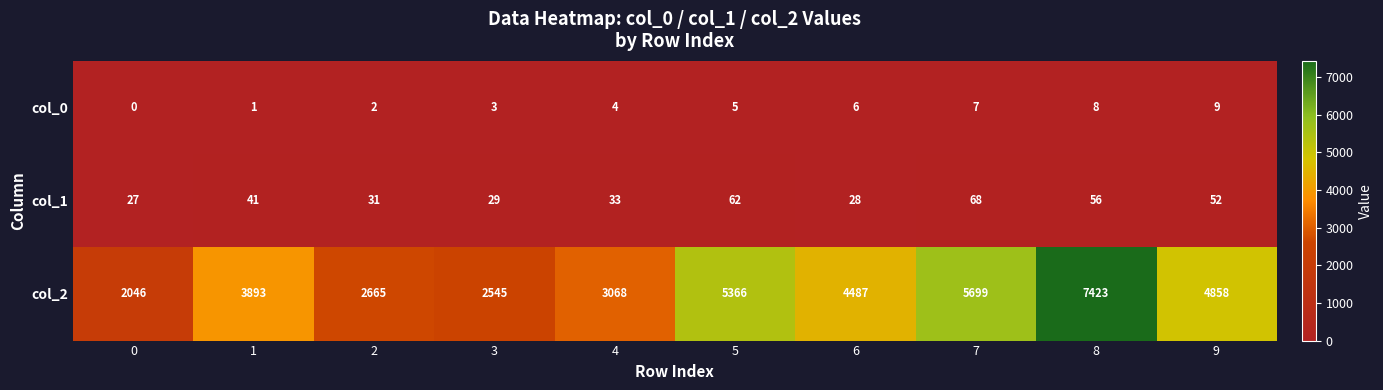

The col_2 series shows 5699 at 7. True or false?

True